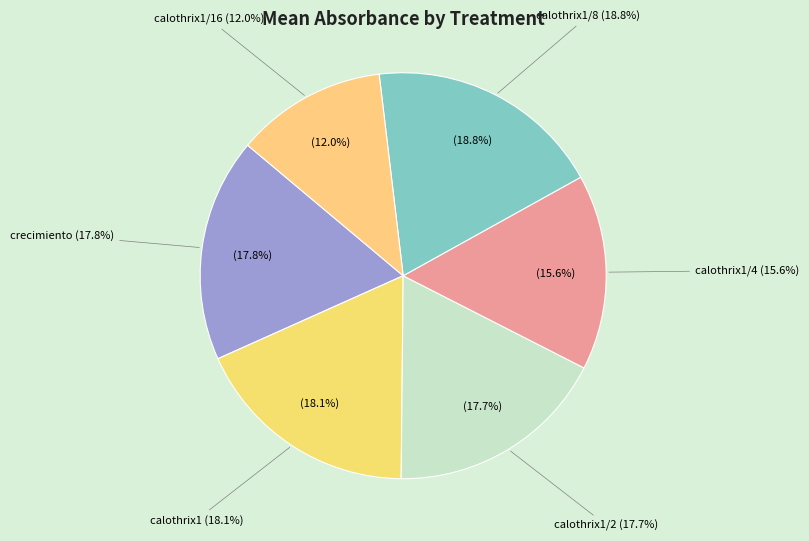

What percentage is NOT represented by calothrix1?

81.9%